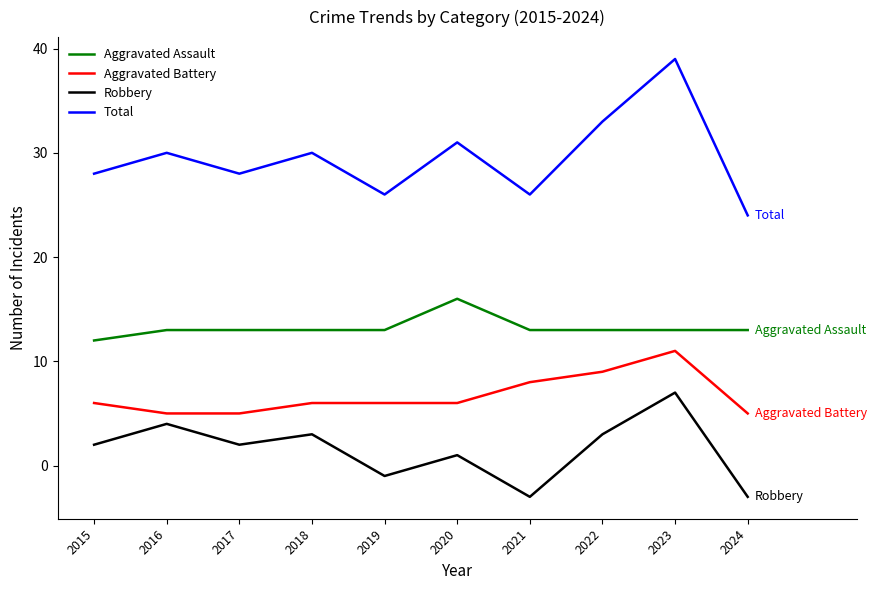

Where is Total nearest to the value 31?

2020